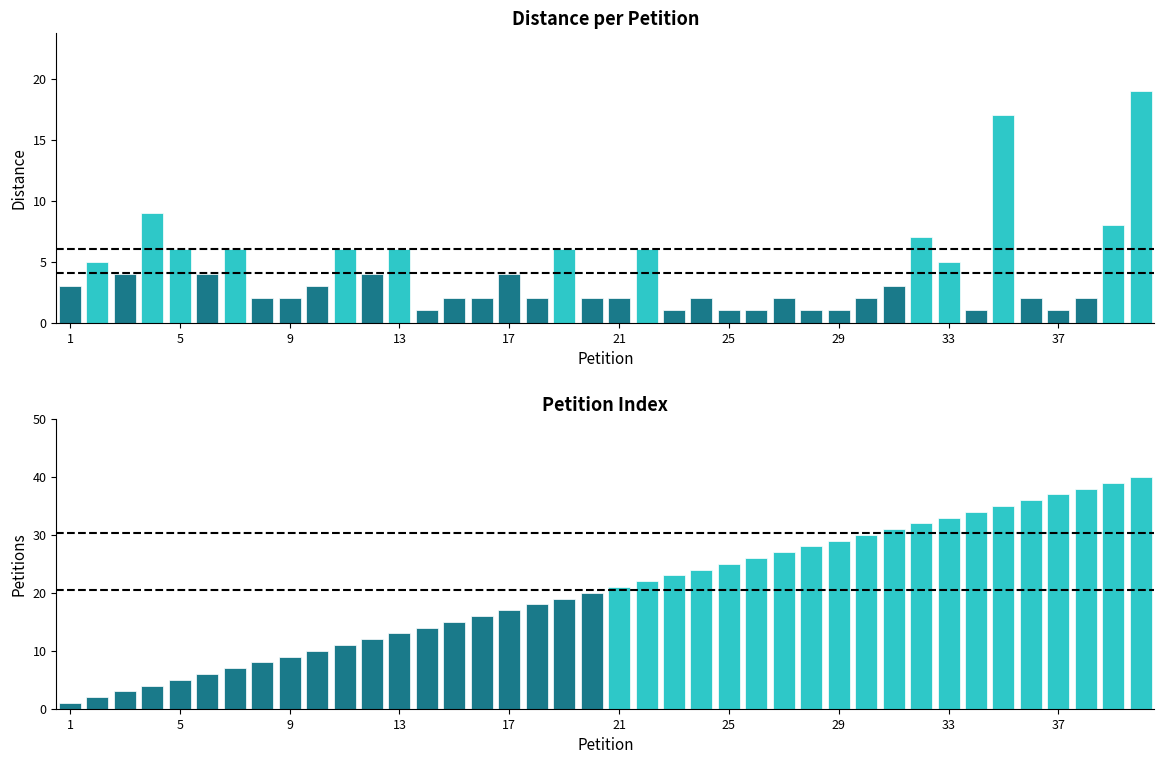

Which series has the largest total across all categories?

Petitions